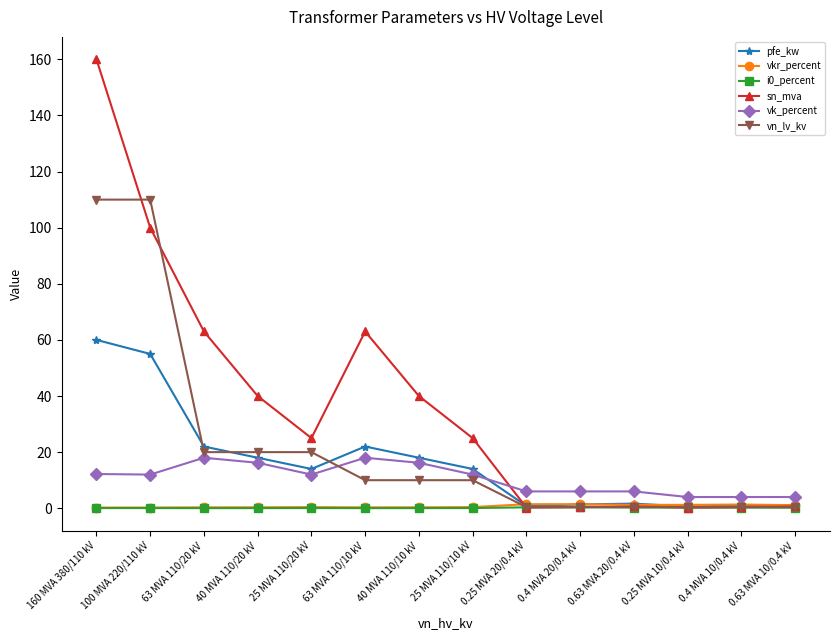

Which series changed the most between 25 MVA 110/10 kV and 0.25 MVA 20/0.4 kV?

sn_mva